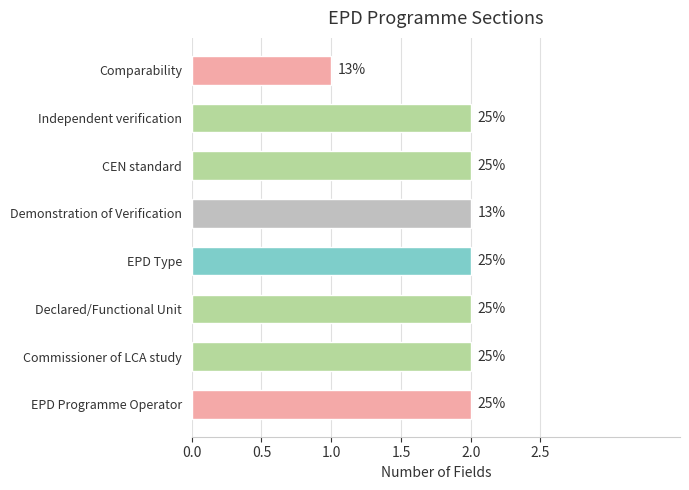

Are the bars horizontal?

Yes